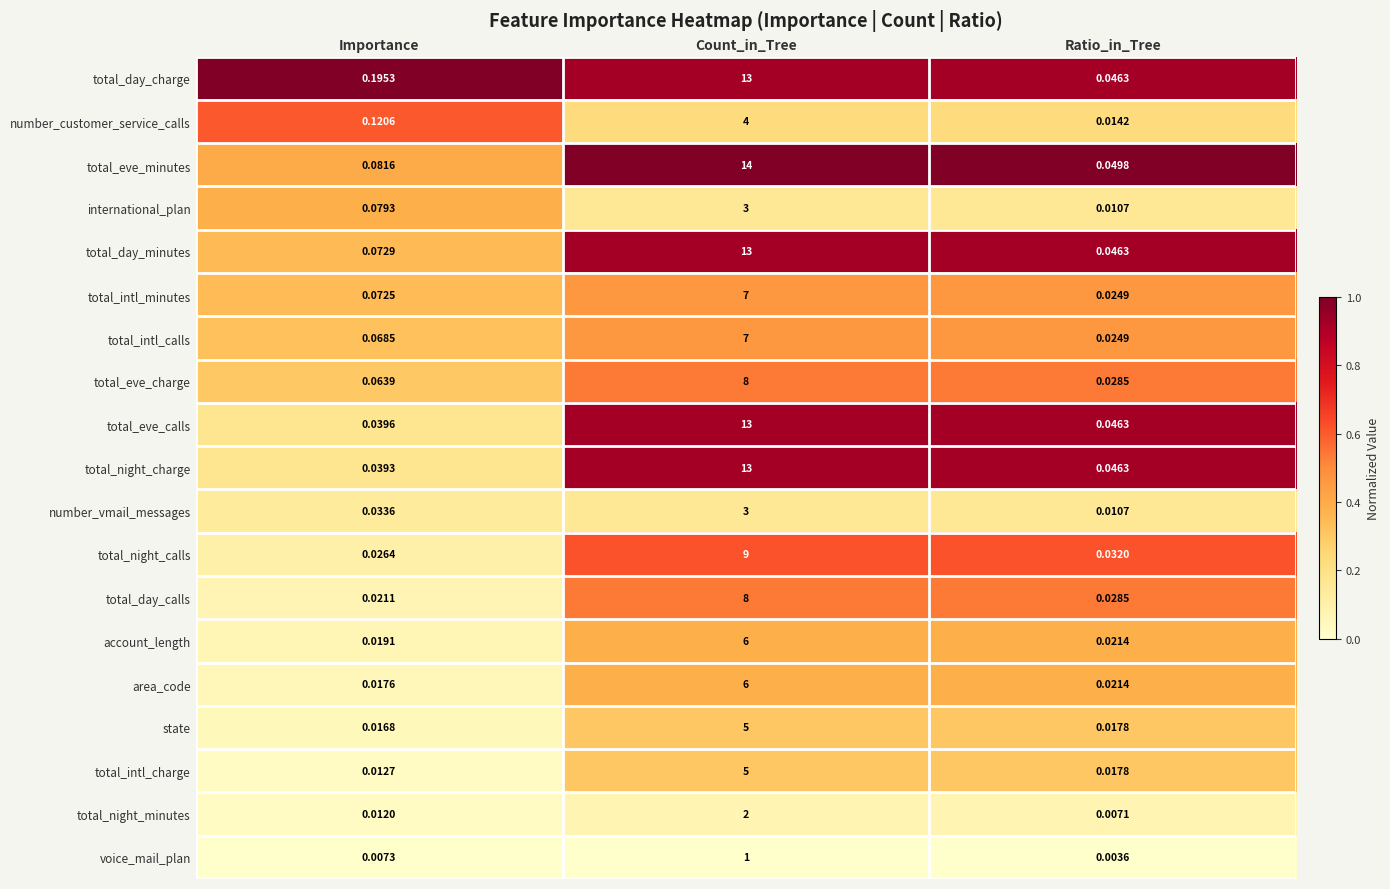

Which category has the highest value across all series?

Count_in_Tree